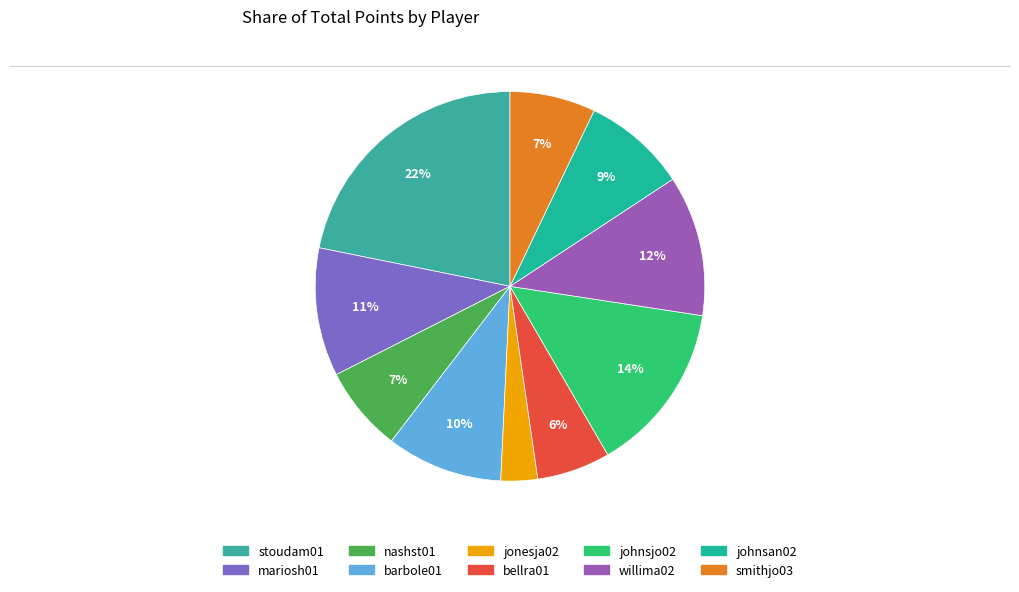

What percentage is the jonesja02 slice, to the nearest percent?

3%